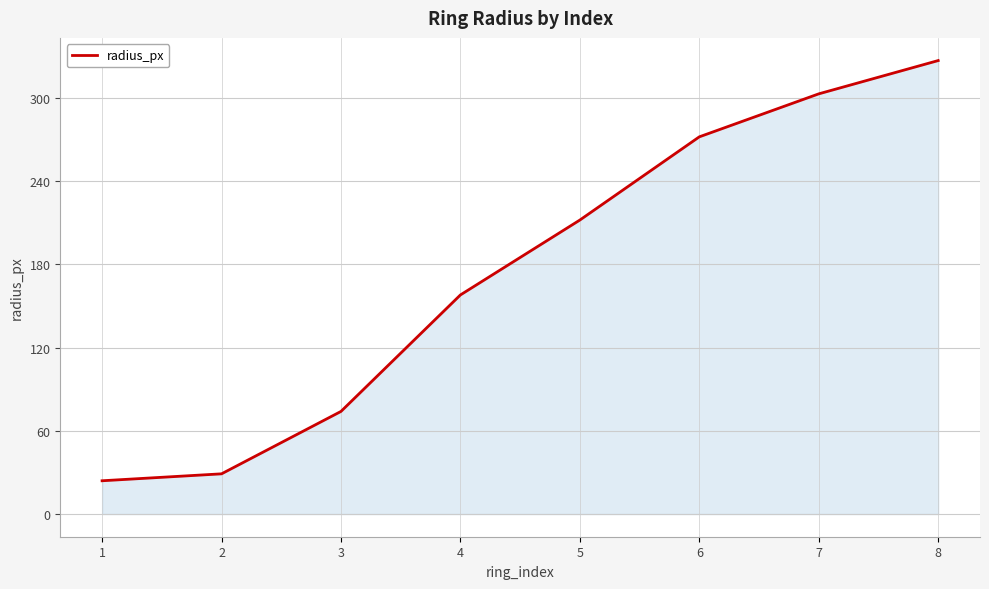

True or false: the data shows 174 at 6.

False